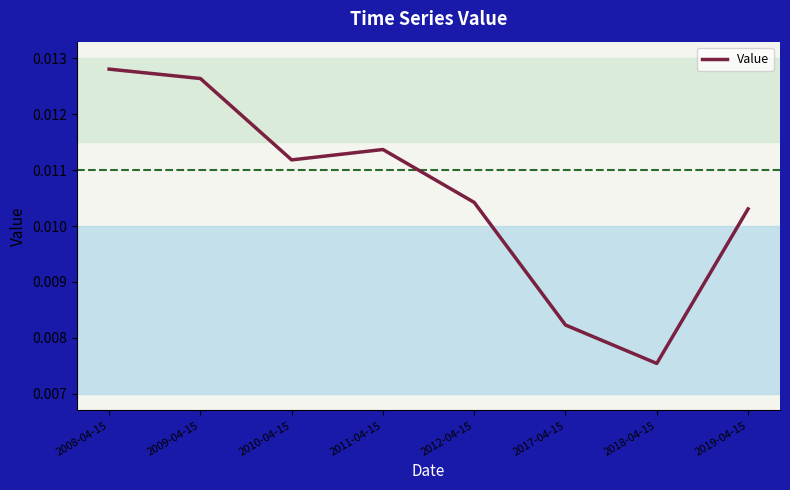

Which has a higher value, 2017-04-15 or 2009-04-15?

2009-04-15